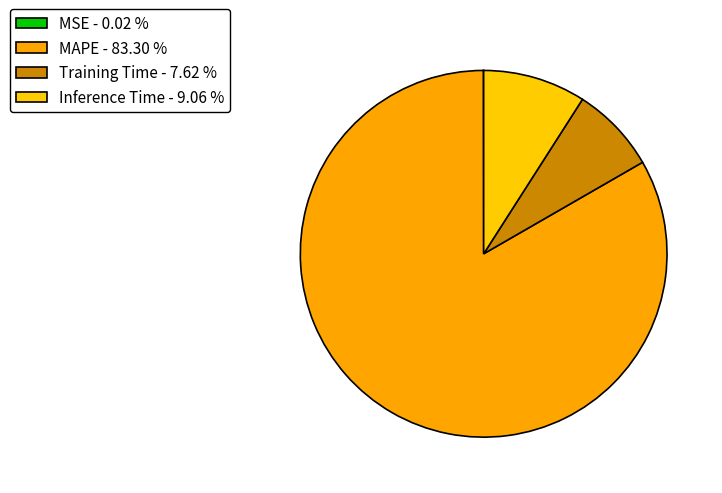

Combined, do Training Time and Inference Time account for over 50%?

No